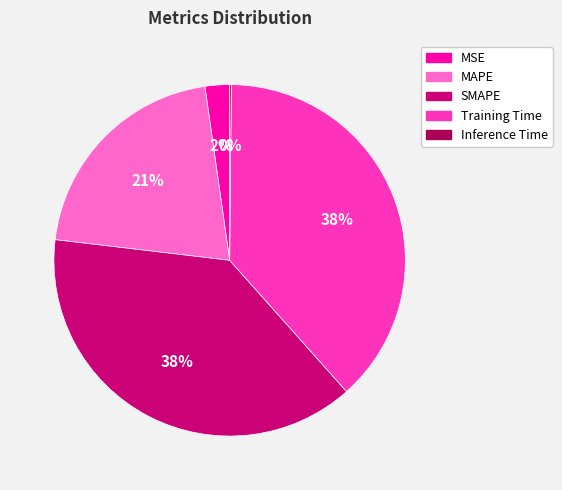

To the nearest percent, what percentage of the pie is Training Time?

38%